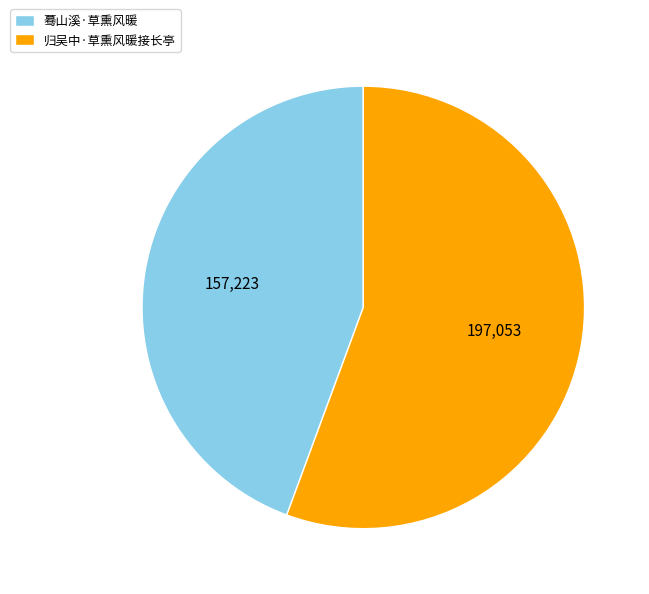

Combined, do 蓦山溪·草熏风暖 and 归吴中·草熏风暖接长亭 account for over 50%?

Yes